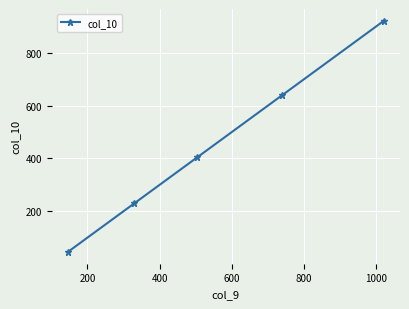

Is this an area chart (filled region under the line)?

No